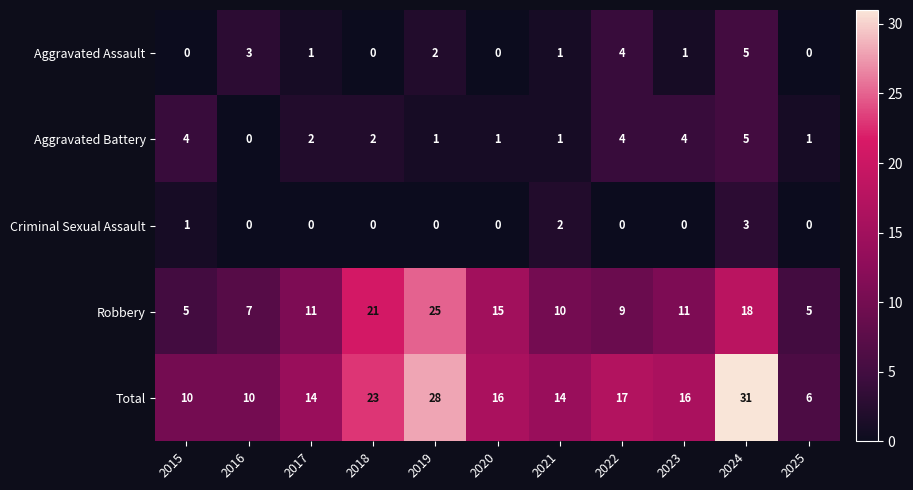

True or false: Aggravated Battery has a value of 2 at 2018.

True